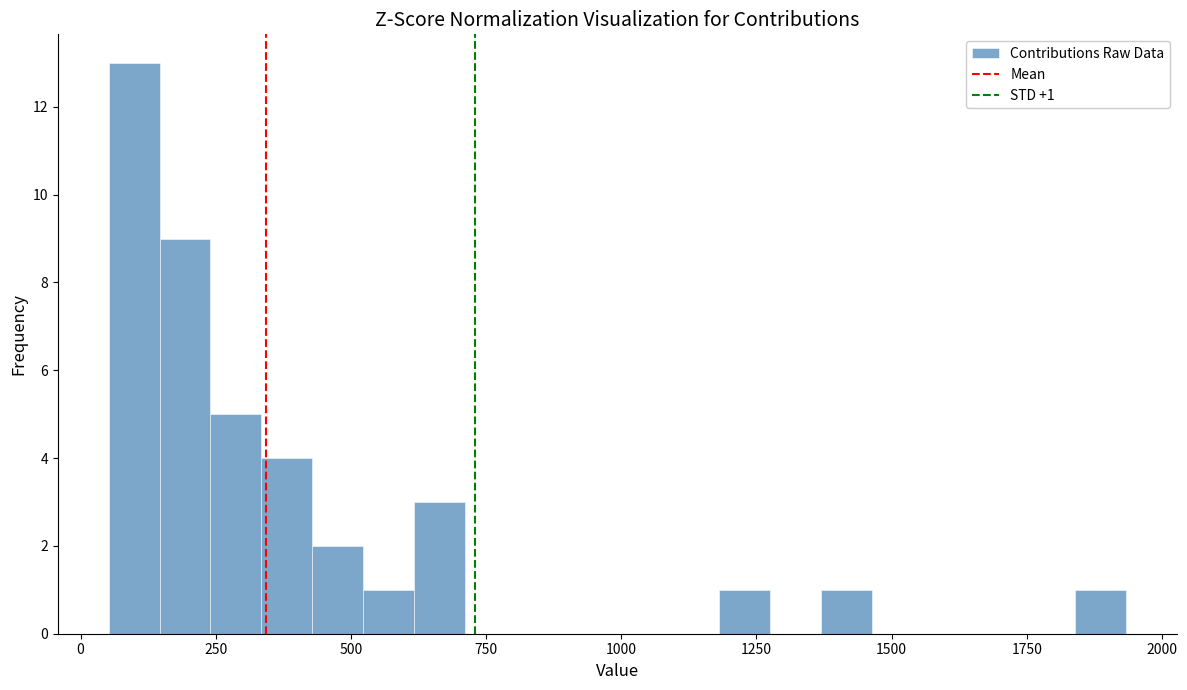

Read against the x-axis, roughly where is the centre of the tallest bar?

100